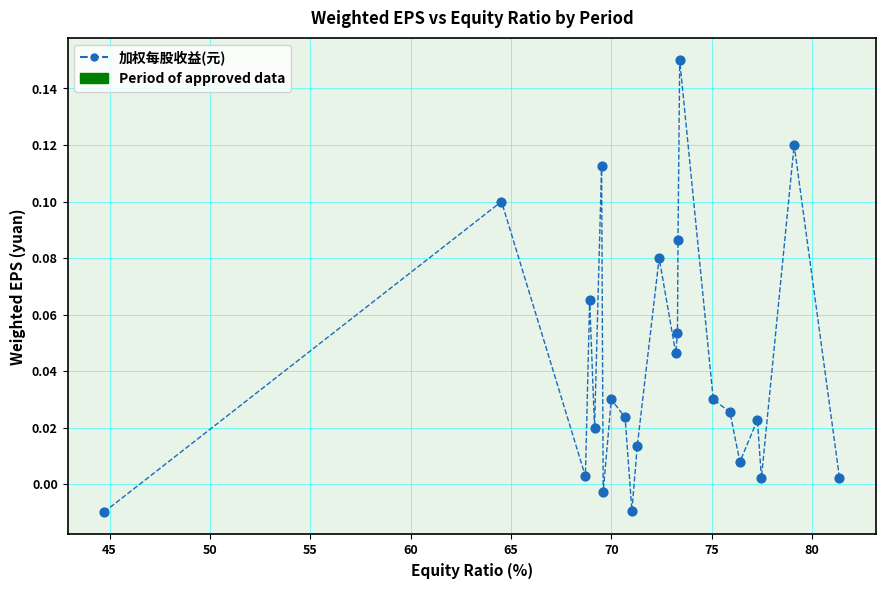

What is the range of X values (max minus min)?

36.6